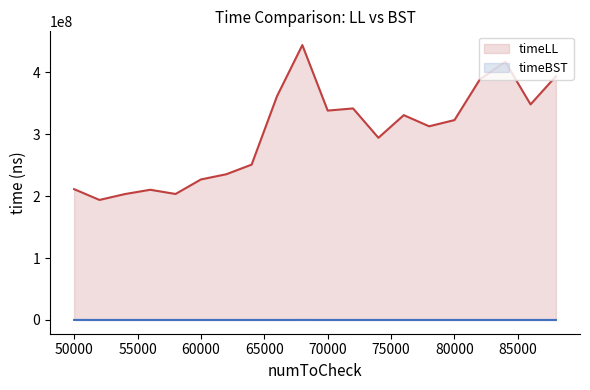

Rank the series by their average value, from lowest to highest.

timeBST, timeLL